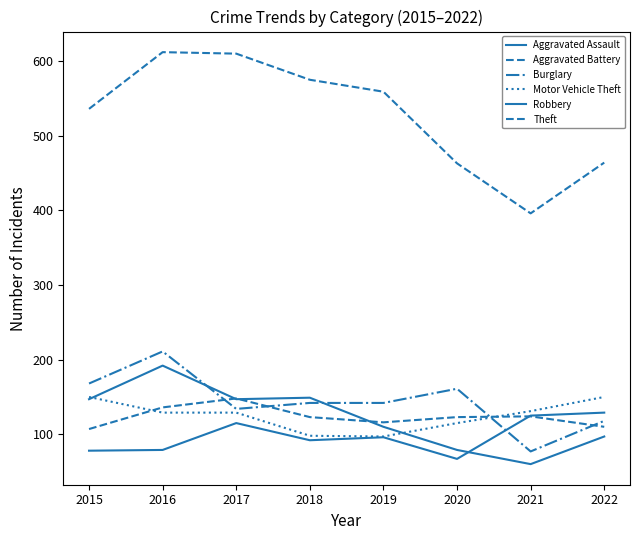

What is the sum of all Aggravated Battery values?

987